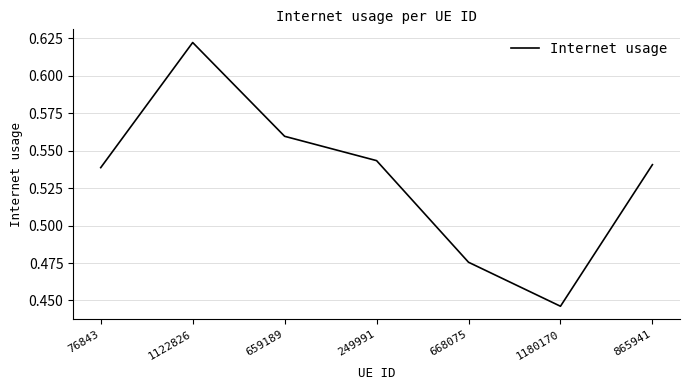

At which label is the value closest to 0?

1180170